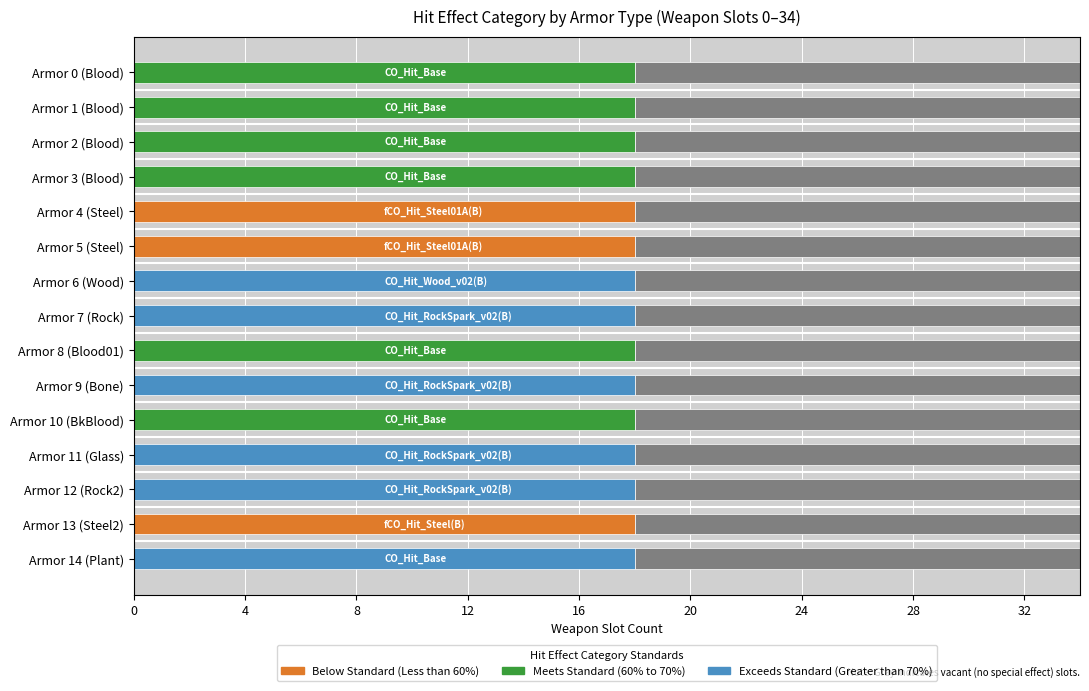

What is the total value across all series at Armor 9 (Bone)?

34